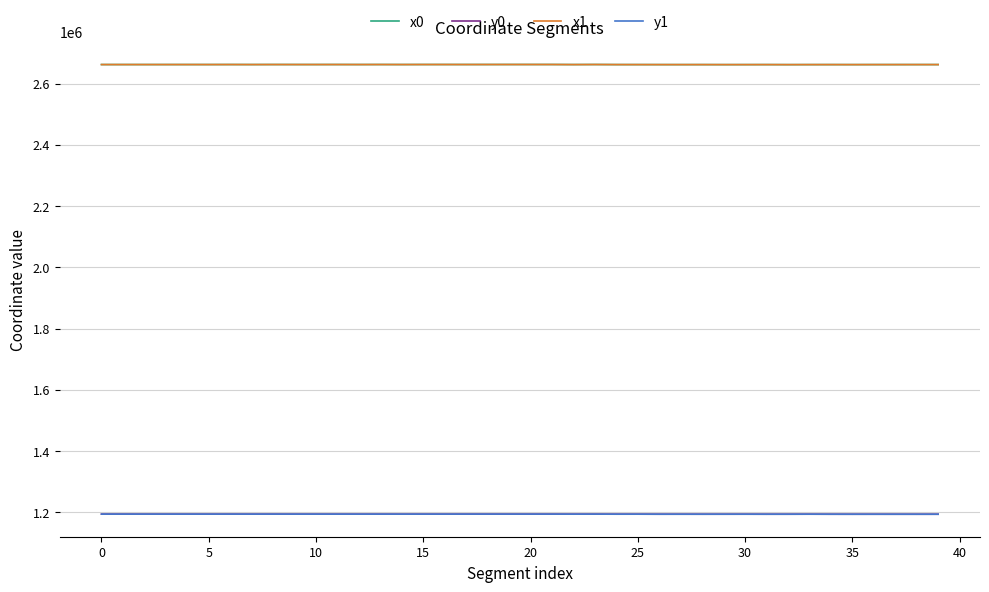

True or false: x1 and y0 cross at least once.

False